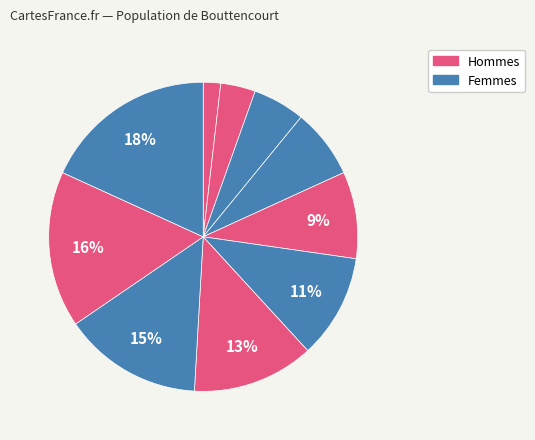

How many slices are in this pie chart?

10